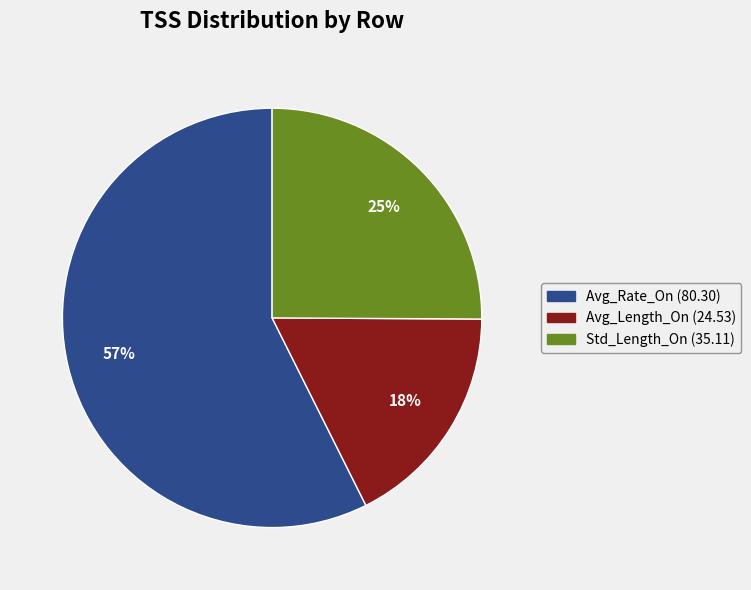

Does Std_Length_On represent more than half of the total?

No